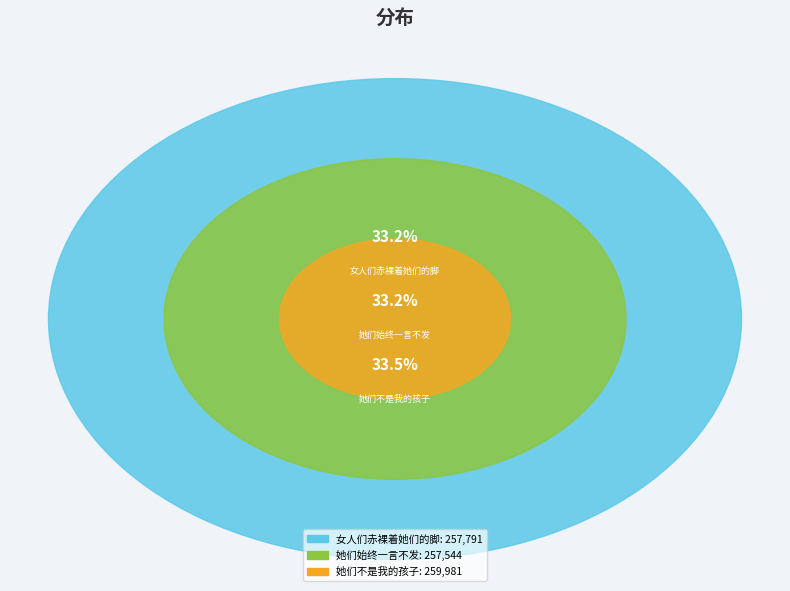

What percentage do 女人们赤裸着她们的脚 and 她们始终一言不发 together represent?

66.5%